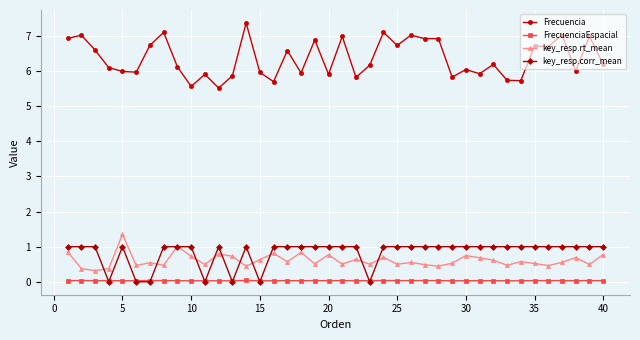

Rank the series by their maximum value, from highest to lowest.

Frecuencia, key_resp.rt_mean, key_resp.corr_mean, FrecuenciaEspacial